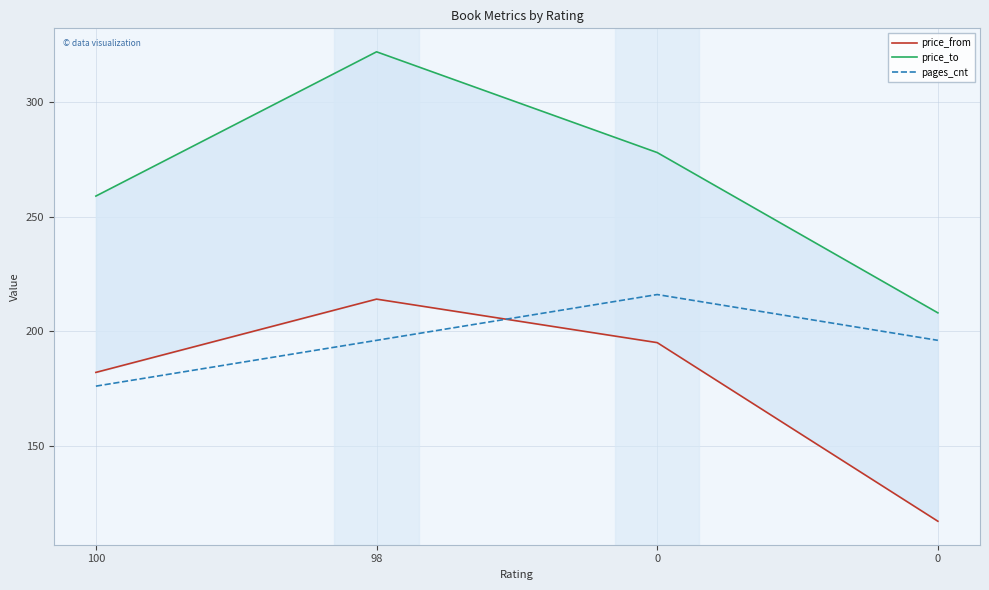

What is the approximate value of price_to at 0, to the nearest 10?

210